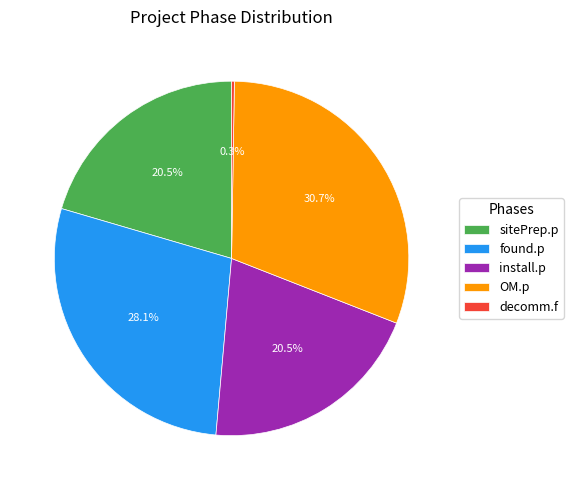

Is there any slice that represents more than half of the pie?

No